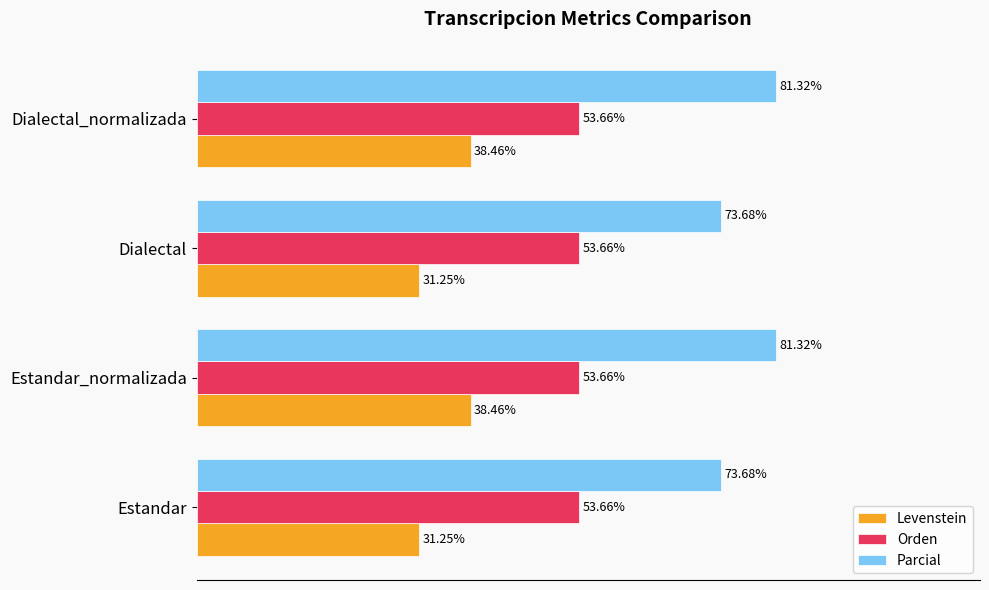

Is the value of Levenstein at Estandar_normalizada greater than the value of Parcial at Dialectal_normalizada?

No